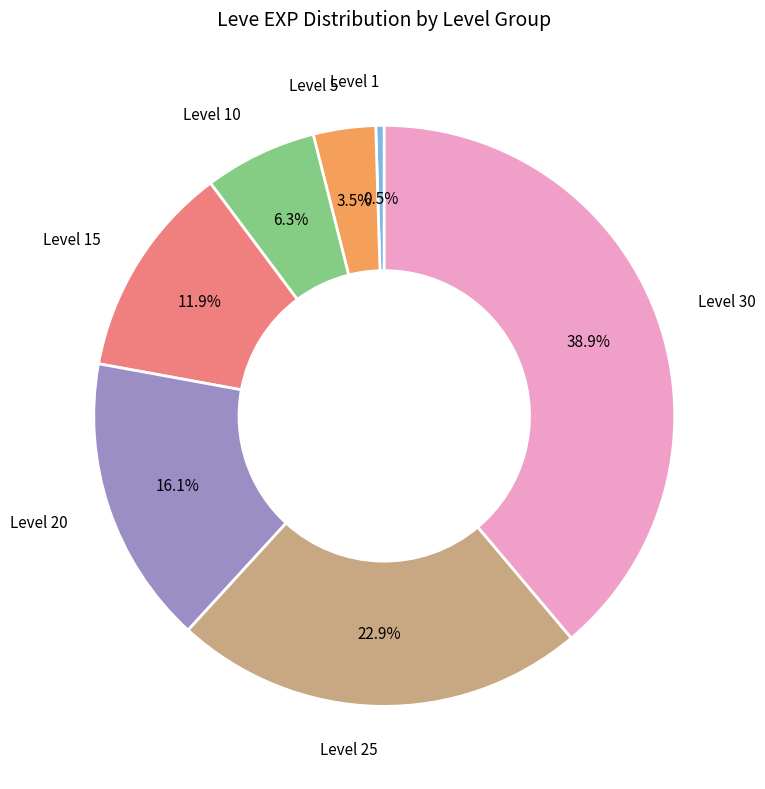

Does any single category account for the majority?

No